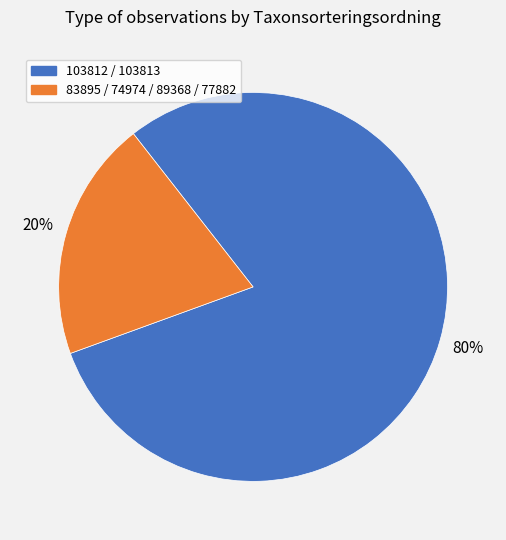

Does any single category account for the majority?

Yes